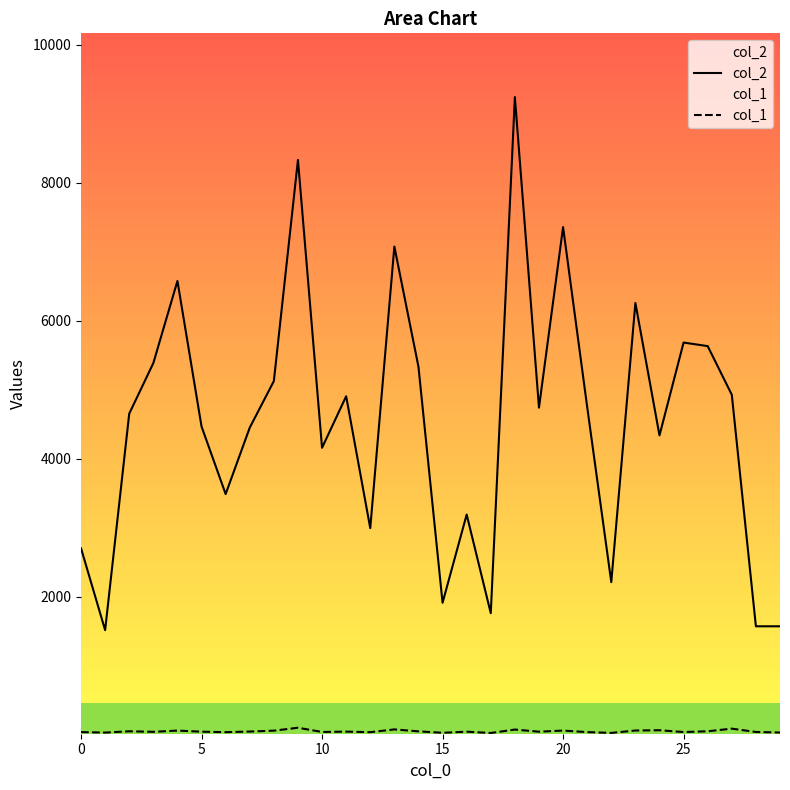

True or false: col_1 and col_2 intersect in this chart.

False